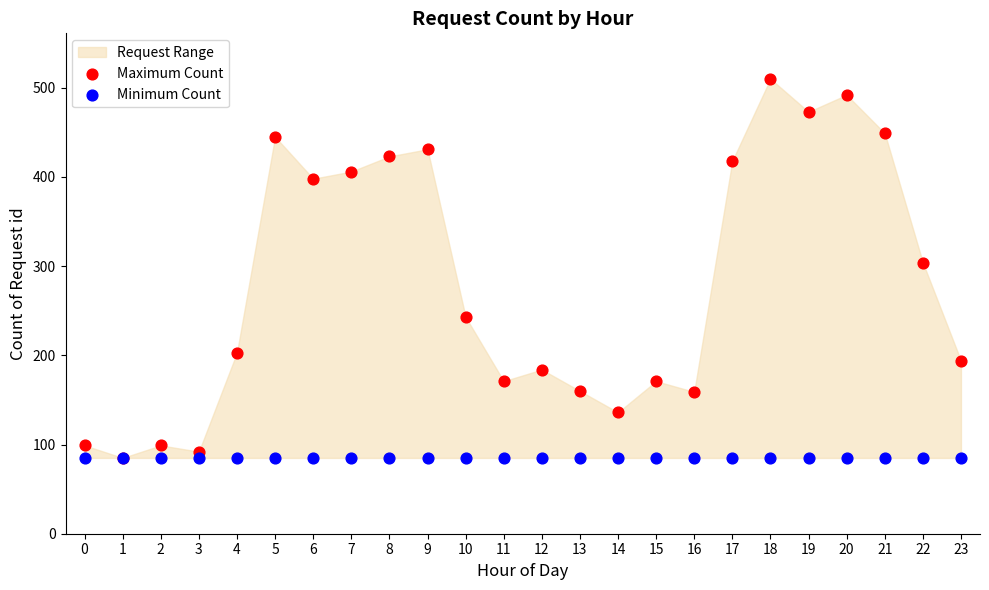

Across all series, what Y value is closest to 297?

304